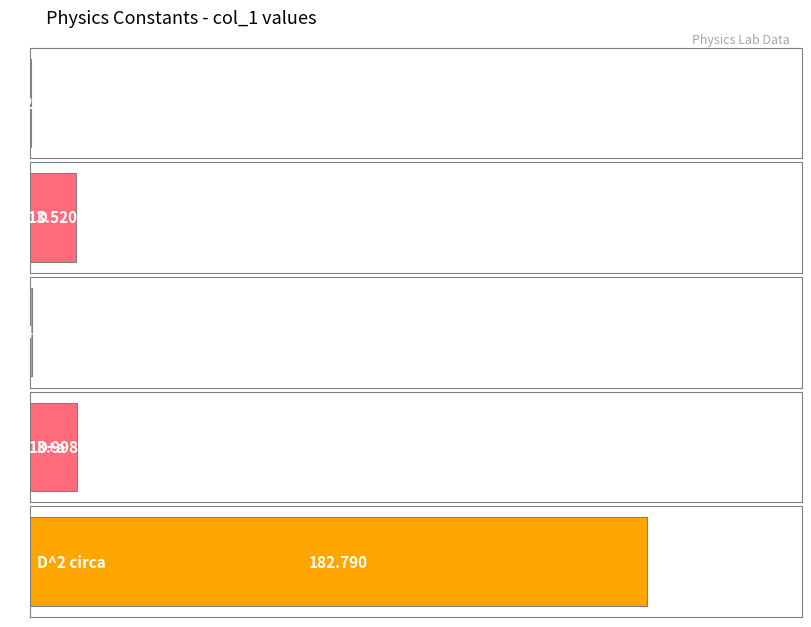

Are the bars horizontal?

Yes